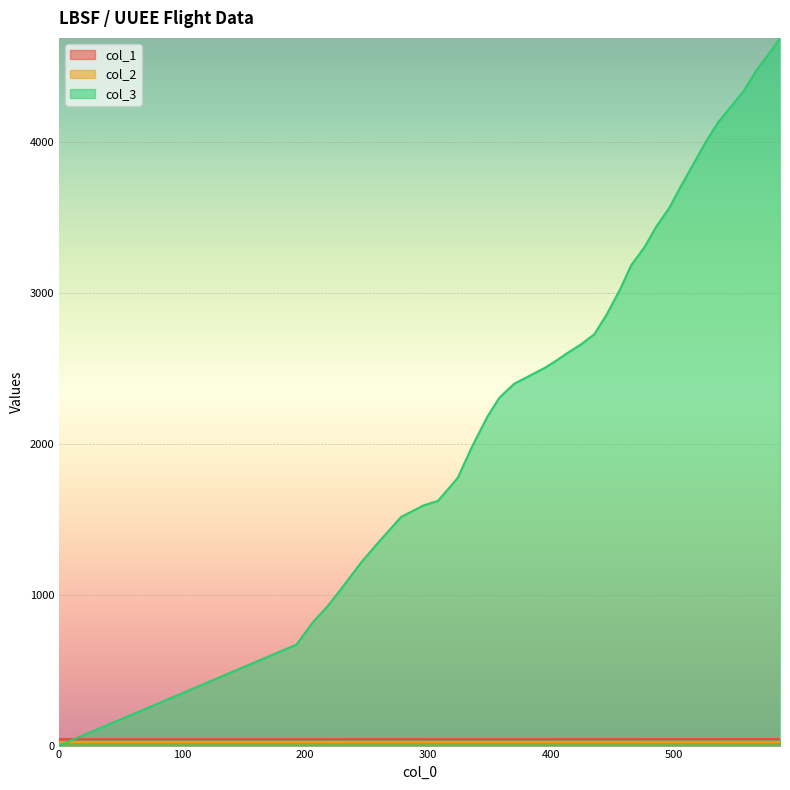

True or false: col_1 and col_2 intersect in this chart.

False